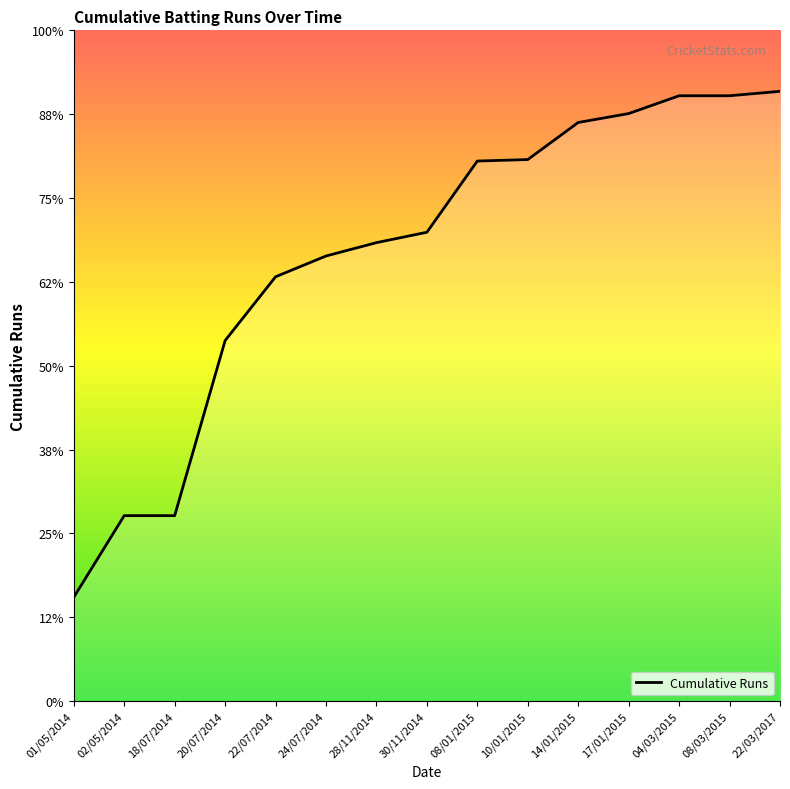

The value at 02/05/2014 is 125. True or false?

True